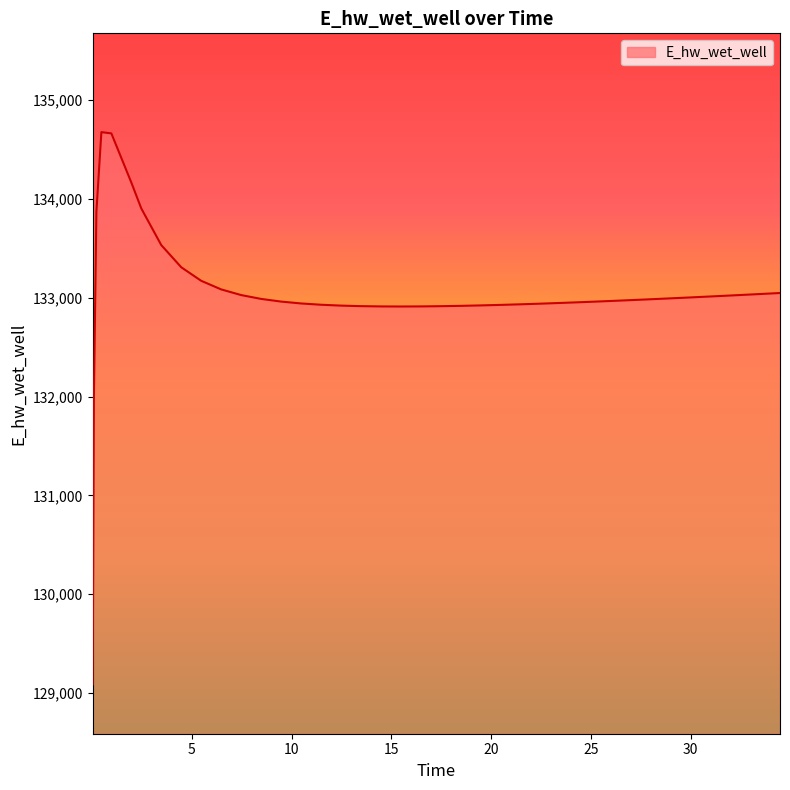

What is the minimum value shown in the chart?

129088.7